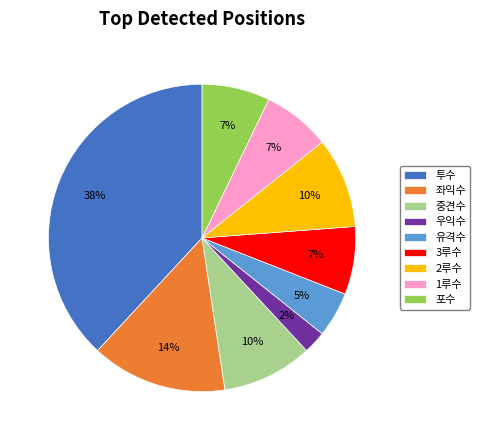

Is the sum of 투수 and 포수 greater than half?

No